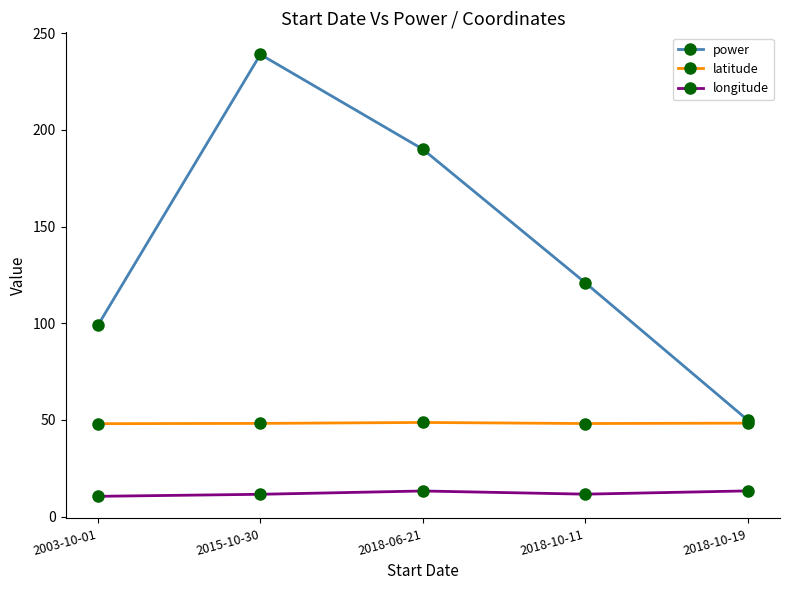

What is the label of the 2nd point from the left?

2015-10-30